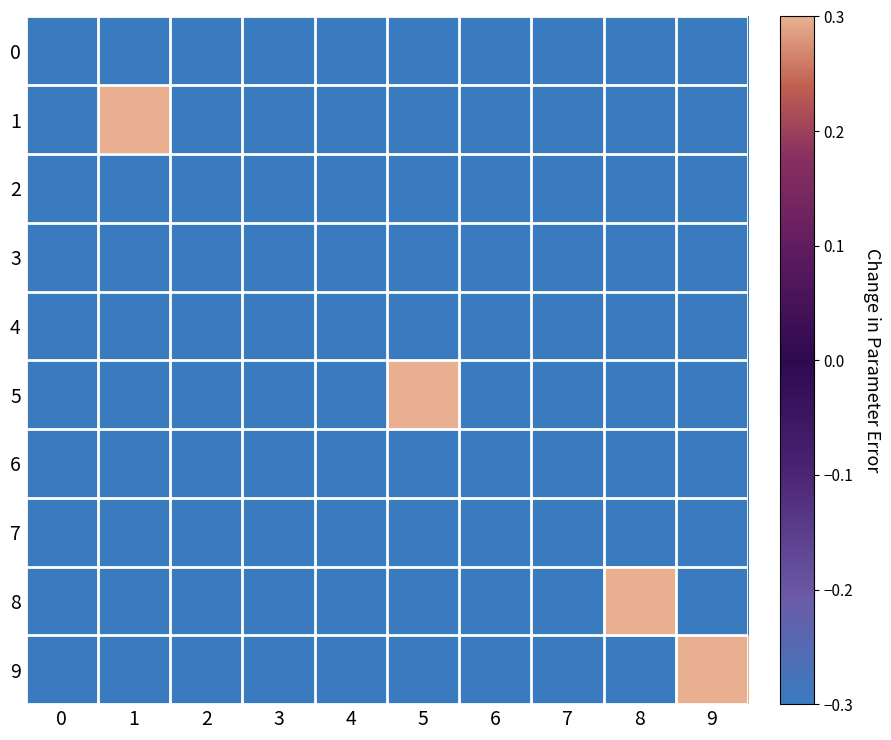

What is the difference between the highest and lowest values at 8?

0.6